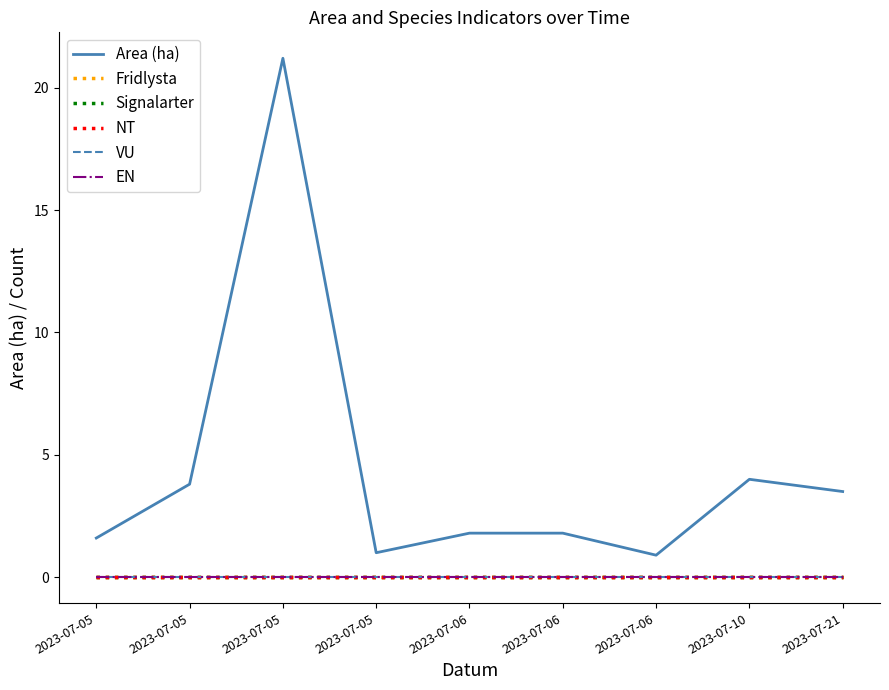

Reading left to right, list all the values displayed in this chart.

Area (ha): 2023-07-05=1.6	2023-07-05=3.8	2023-07-05=21.2	2023-07-05=1.0	2023-07-06=1.8	2023-07-06=1.8	2023-07-06=0.9	2023-07-10=4.0	2023-07-21=3.5
Fridlysta: 2023-07-05=0.0	2023-07-05=0.0	2023-07-05=0.0	2023-07-05=0.0	2023-07-06=0.0	2023-07-06=0.0	2023-07-06=0.0	2023-07-10=0.0	2023-07-21=0.0
Signalarter: 2023-07-05=0.0	2023-07-05=0.0	2023-07-05=0.0	2023-07-05=0.0	2023-07-06=0.0	2023-07-06=0.0	2023-07-06=0.0	2023-07-10=0.0	2023-07-21=0.0
NT: 2023-07-05=0.0	2023-07-05=0.0	2023-07-05=0.0	2023-07-05=0.0	2023-07-06=0.0	2023-07-06=0.0	2023-07-06=0.0	2023-07-10=0.0	2023-07-21=0.0
VU: 2023-07-05=0.0	2023-07-05=0.0	2023-07-05=0.0	2023-07-05=0.0	2023-07-06=0.0	2023-07-06=0.0	2023-07-06=0.0	2023-07-10=0.0	2023-07-21=0.0
EN: 2023-07-05=0.0	2023-07-05=0.0	2023-07-05=0.0	2023-07-05=0.0	2023-07-06=0.0	2023-07-06=0.0	2023-07-06=0.0	2023-07-10=0.0	2023-07-21=0.0